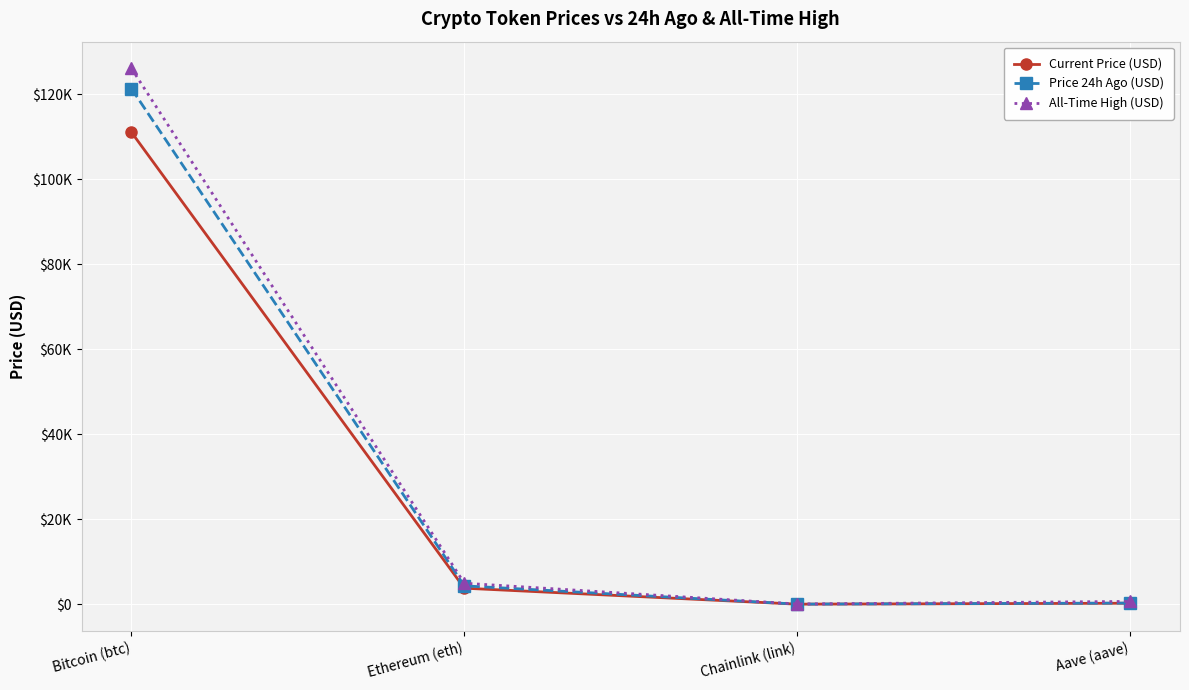

Does the chart have visible grid lines?

Yes